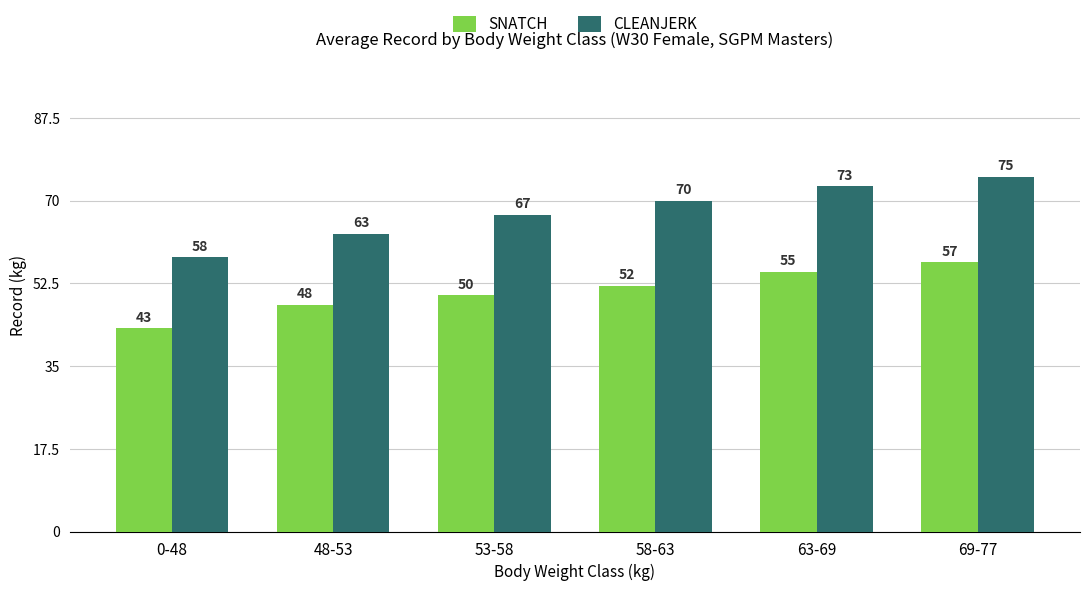

Which category has the lowest value in the SNATCH series?

0-48